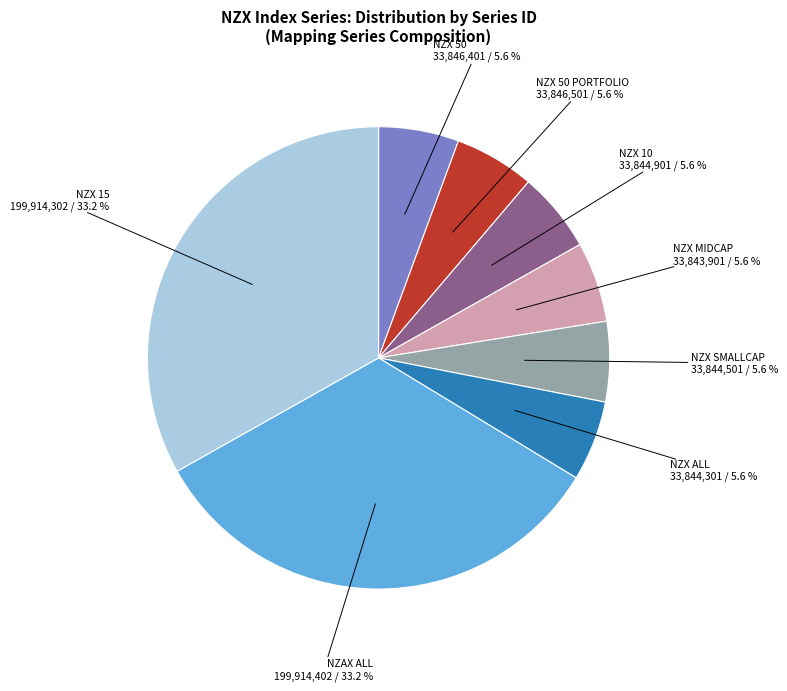

Is there any slice that represents more than half of the pie?

No